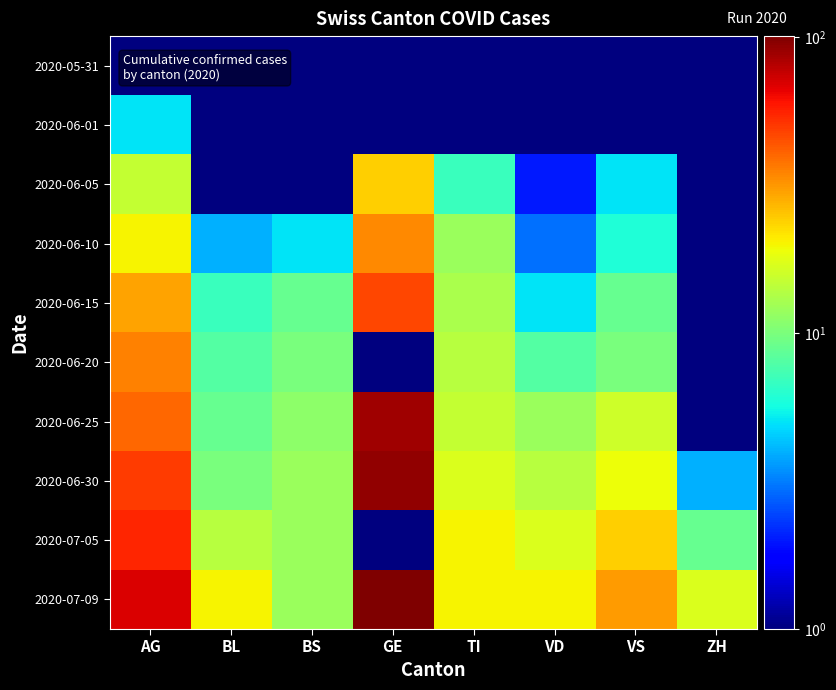

What is the spread (max minus min) of values at GE?

100.5